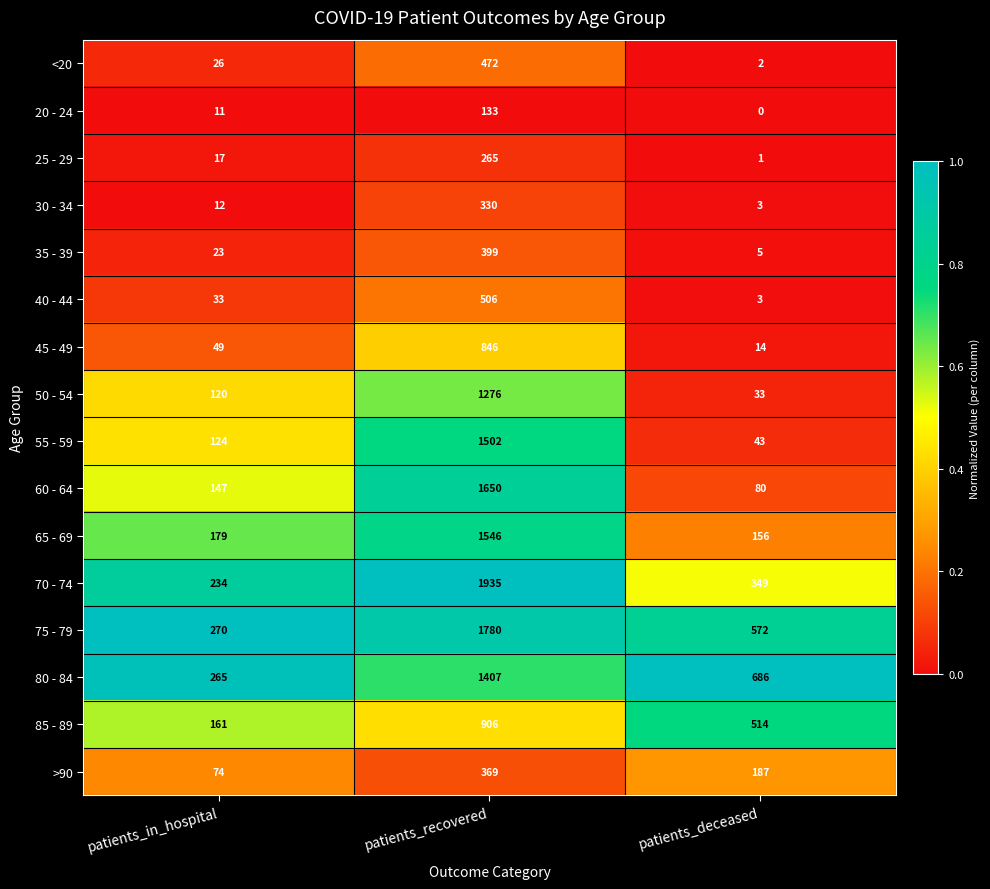

At which label does 65 - 69 reach its minimum?

patients_deceased